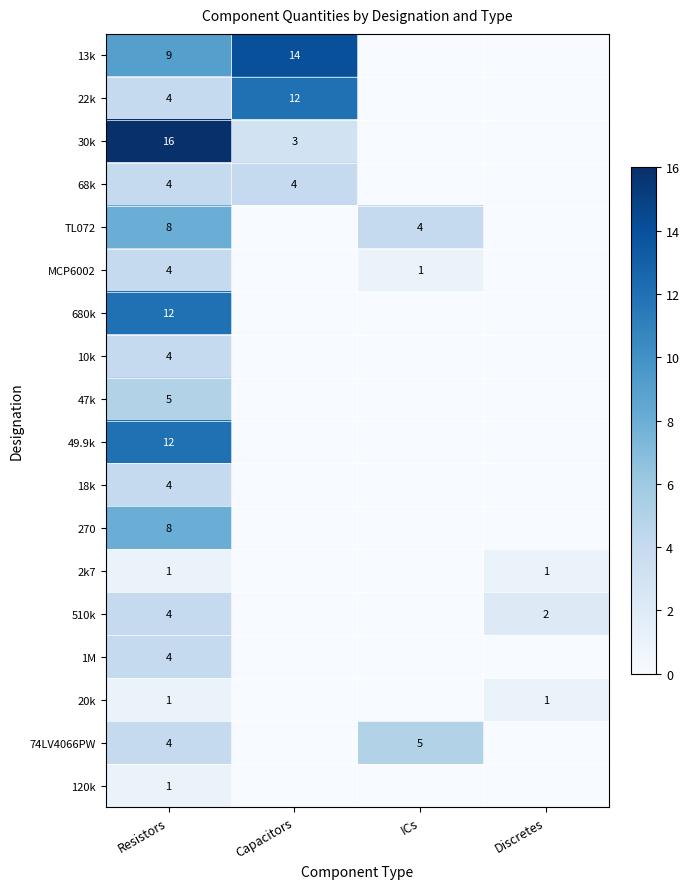

True or false: 1M has a value of 4 at Resistors.

True